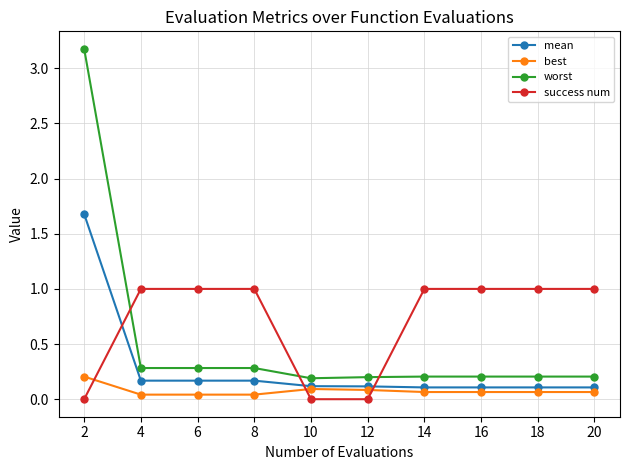

Between which two adjacent categories do mean and success num first intersect?

2 and 4